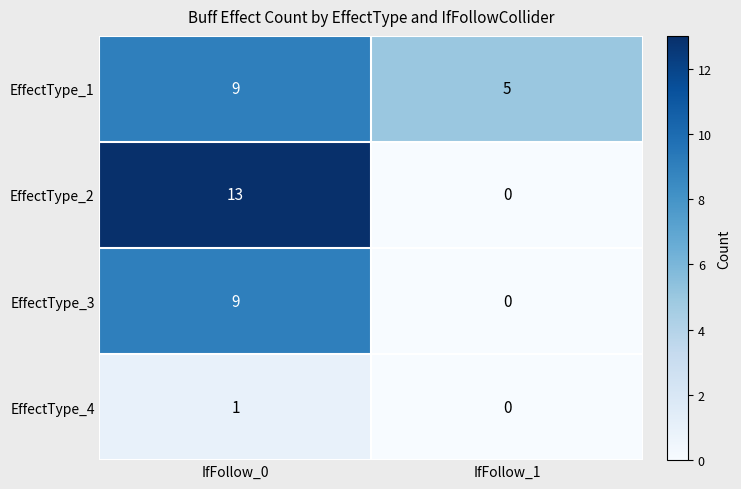

Is it true that EffectType_4 equals 2 at IfFollow_0?

False